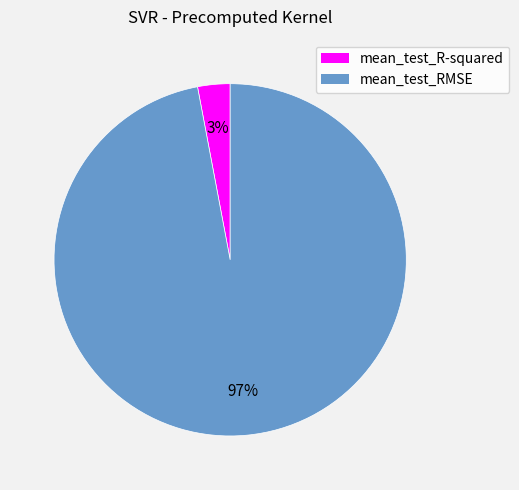

Is there a majority slice in this chart?

Yes